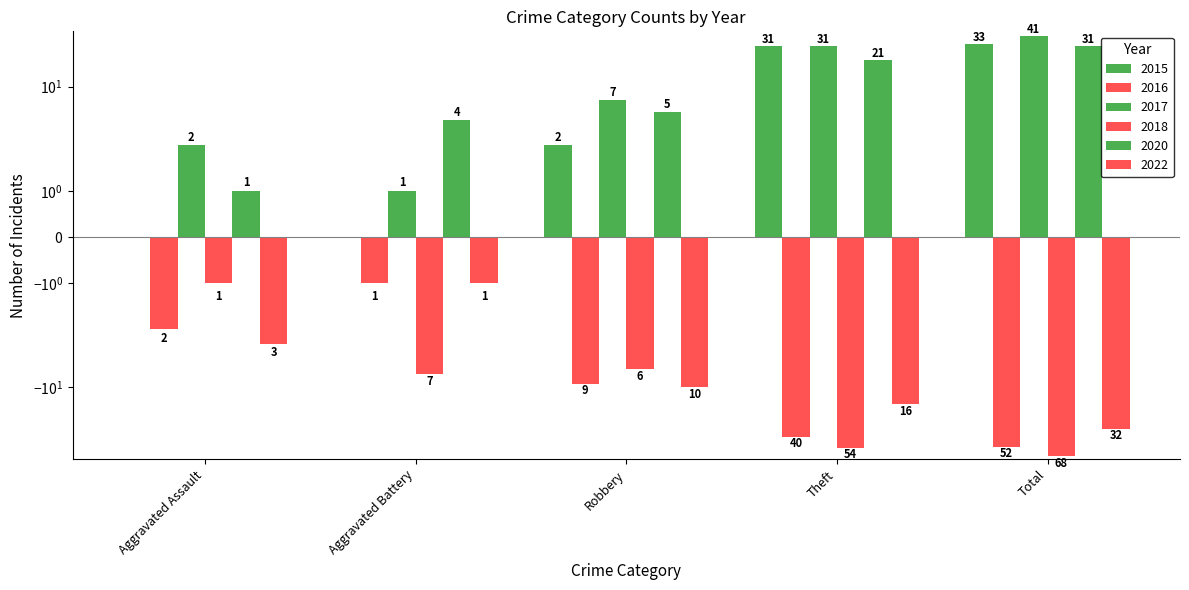

What value does the 2020 series have at Theft, to the nearest 10?

20